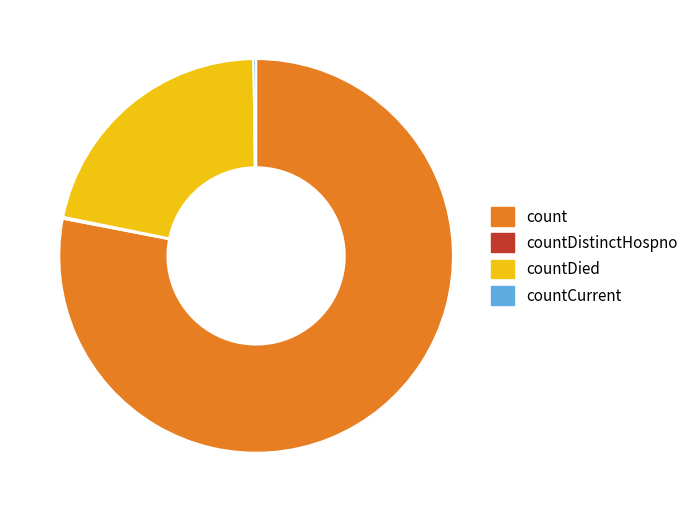

Which slice is the largest?

count